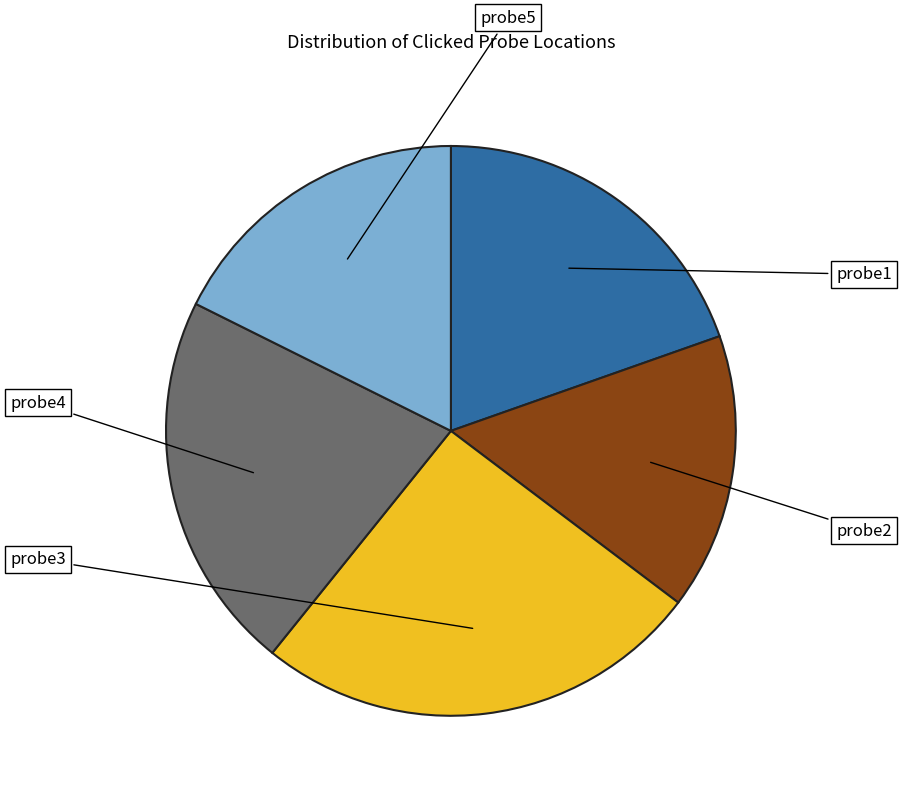

Does any single category account for the majority?

No